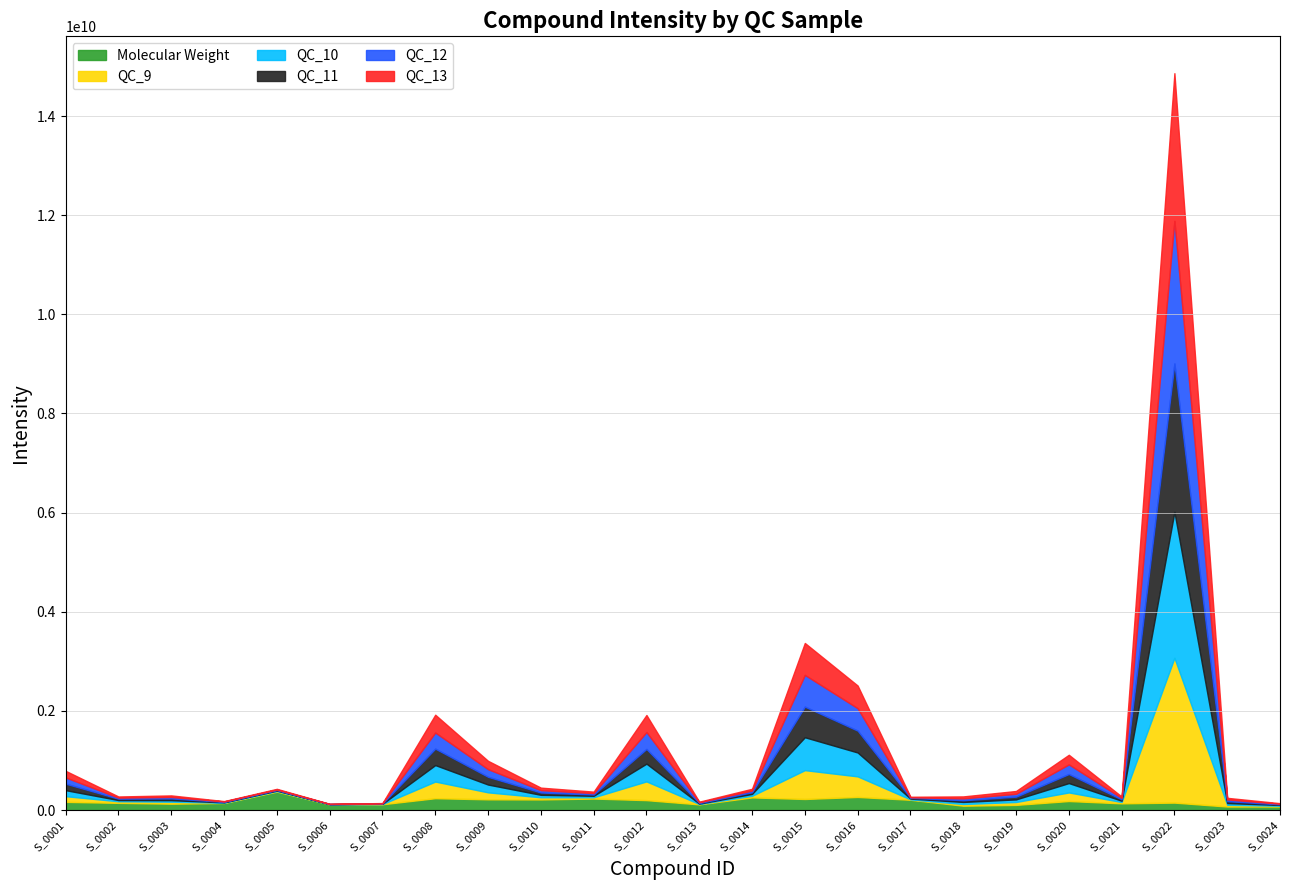

What is the value of the QC_9 point at the 18th from the left?

33834557.3